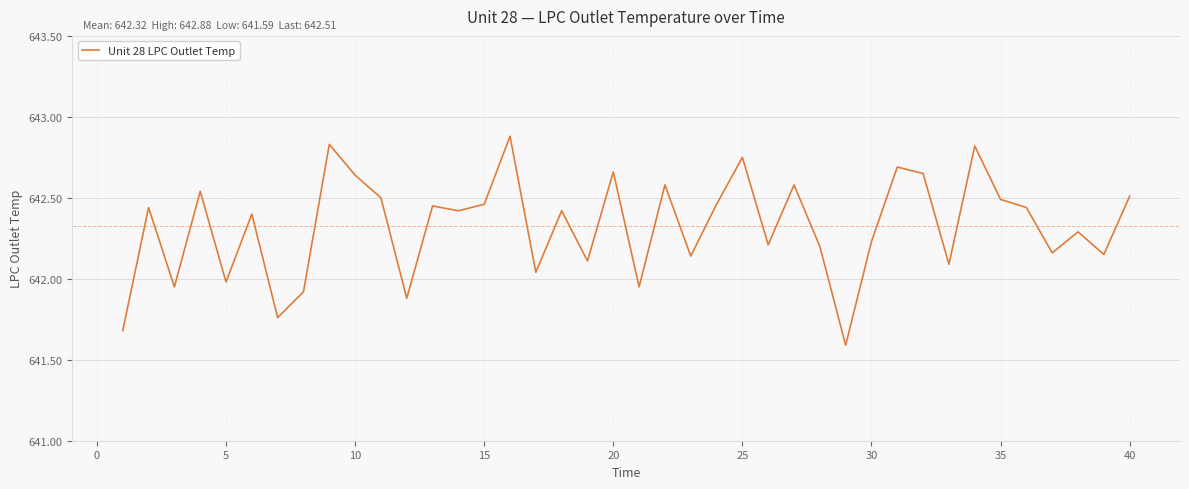

What is the difference between the maximum and minimum values?

1.3